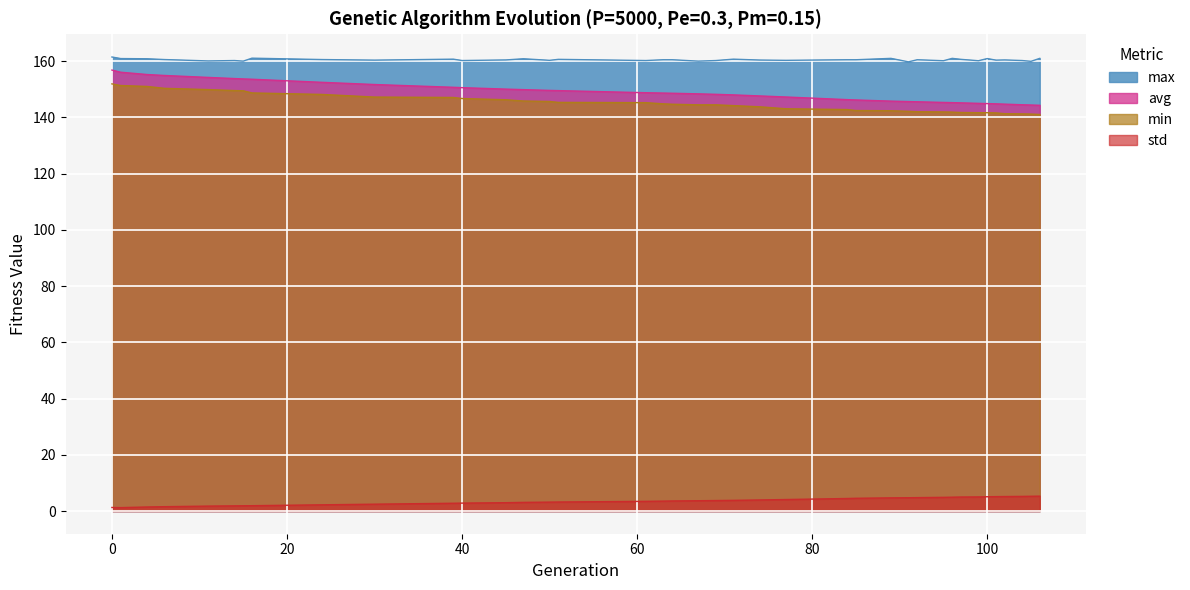

Between 96 and 89, which is larger?

89